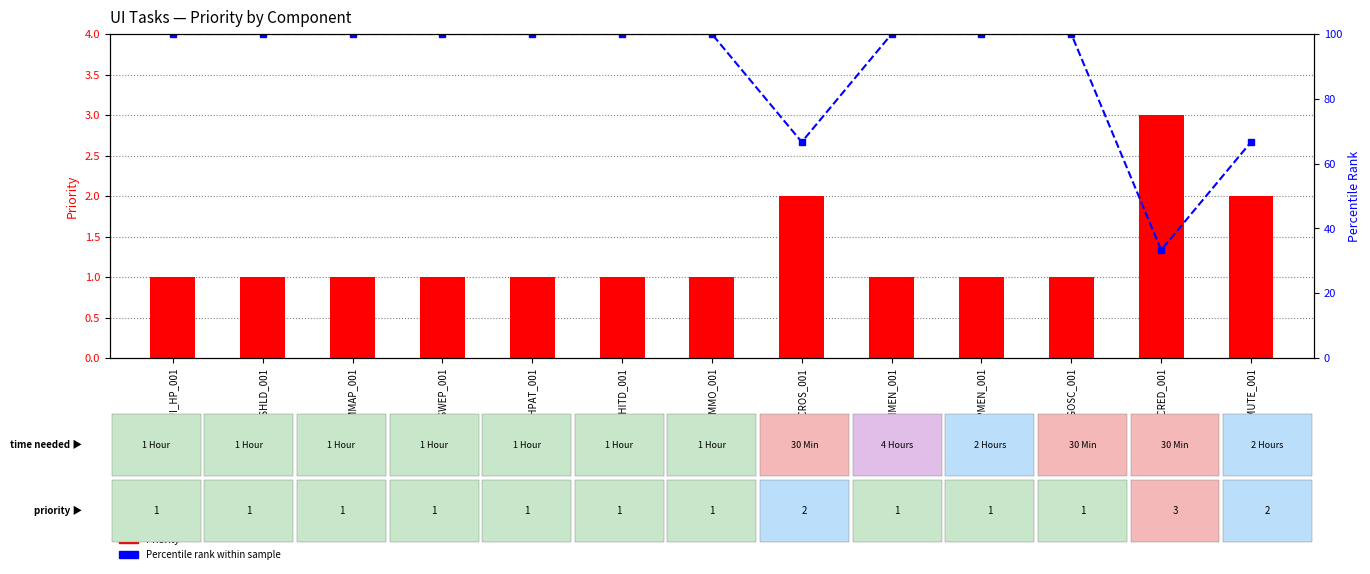

True or false: Priority has a value of 1.0 at UI_HPAT_001.

True